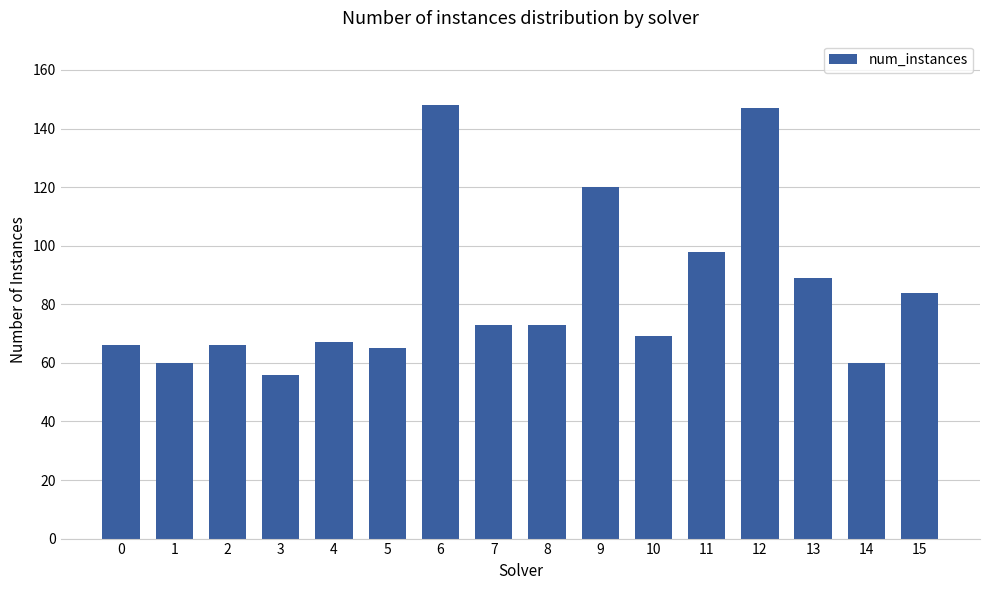

Reading right to left, list all the values displayed in this chart.

15=84	14=60	13=89	12=147	11=98	10=69	9=120	8=73	7=73	6=148	5=65	4=67	3=56	2=66	1=60	0=66